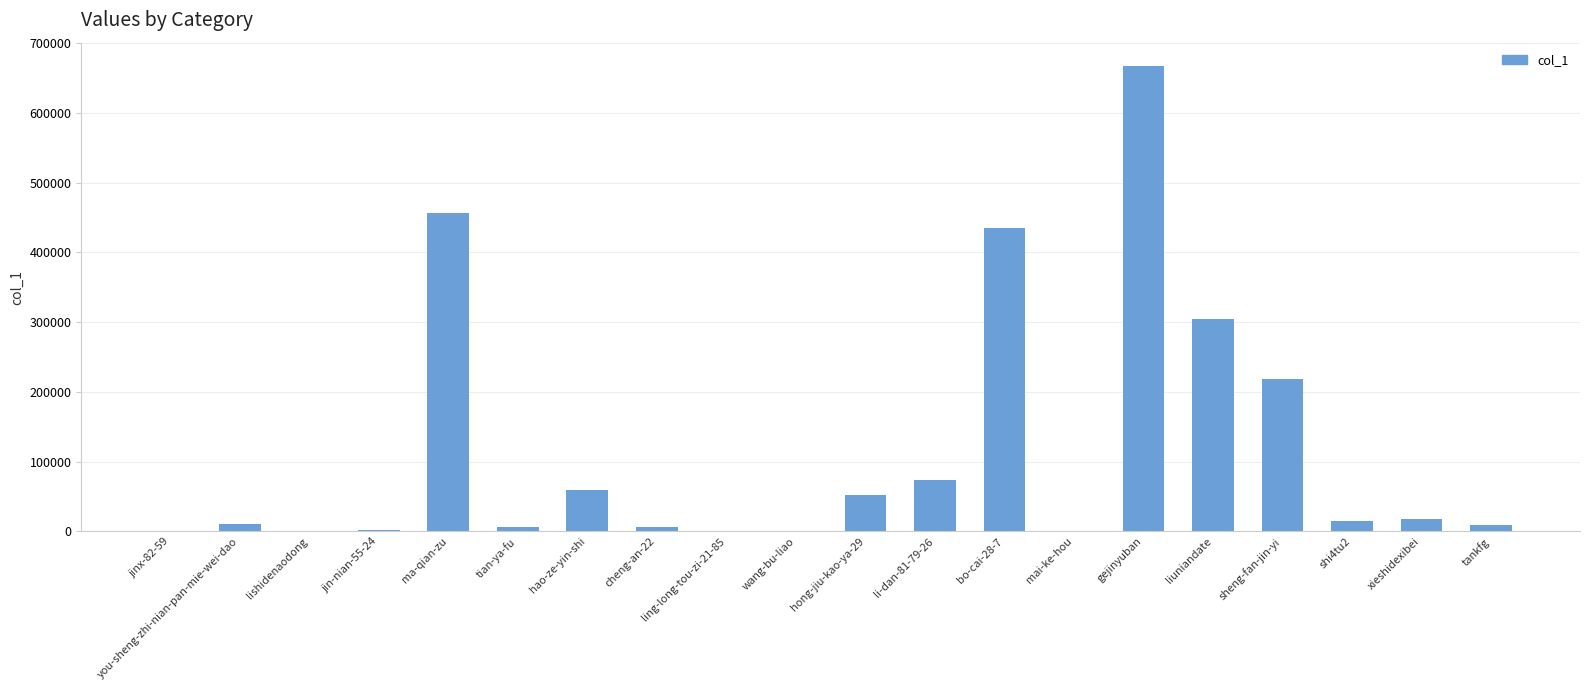

What is the change in value from lishidenaodong to shi4tu2?

+13186